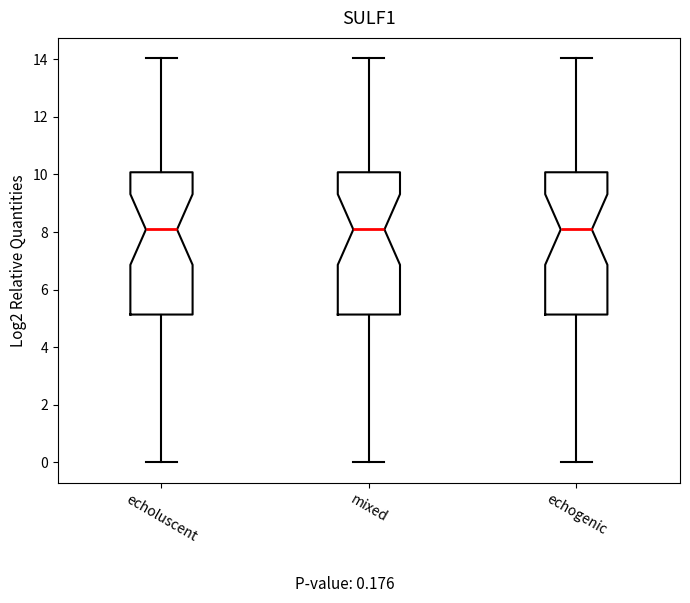

Reading left to right, transcribe this box plot: for each box, give where its median line is, the range the box spans, and where its two whiskers end, as read against the y-axis. The values are not printed on the chart, so give them approximately, as read against the axis.

echoluscent: median 8.0, box 5.2 to 10.0, whiskers 0.0 to 14.0
mixed: median 8.0, box 5.2 to 10.0, whiskers 0.0 to 14.0
echogenic: median 8.0, box 5.2 to 10.0, whiskers 0.0 to 14.0